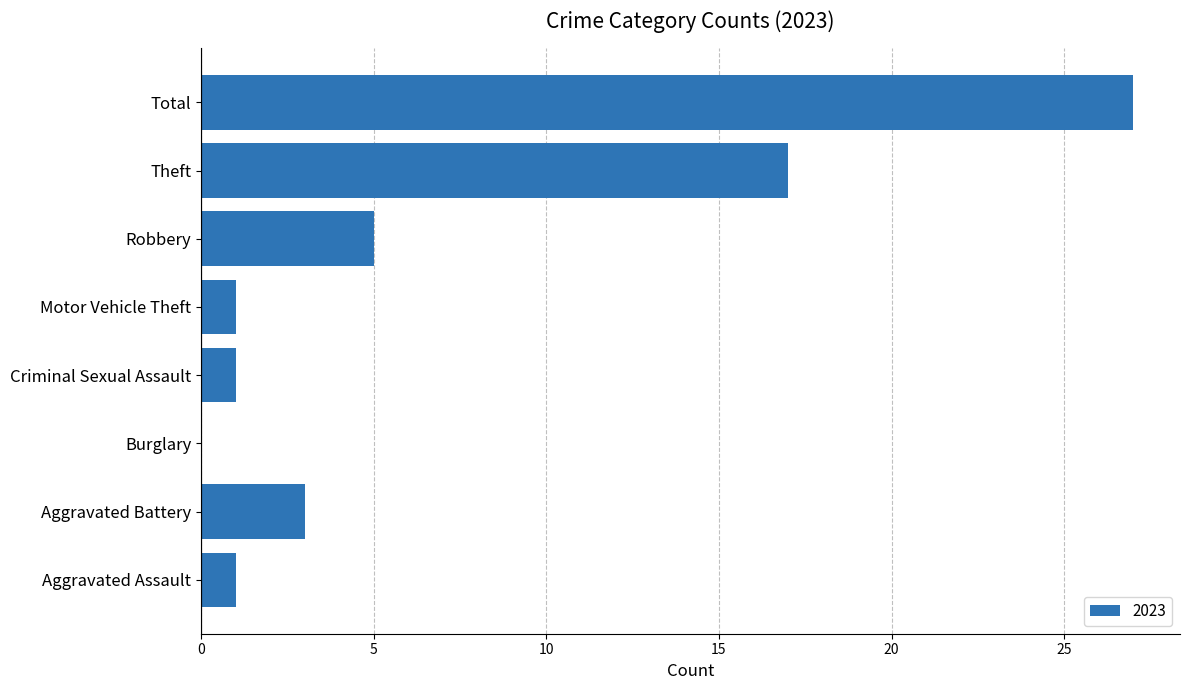

Are the bars horizontal?

Yes